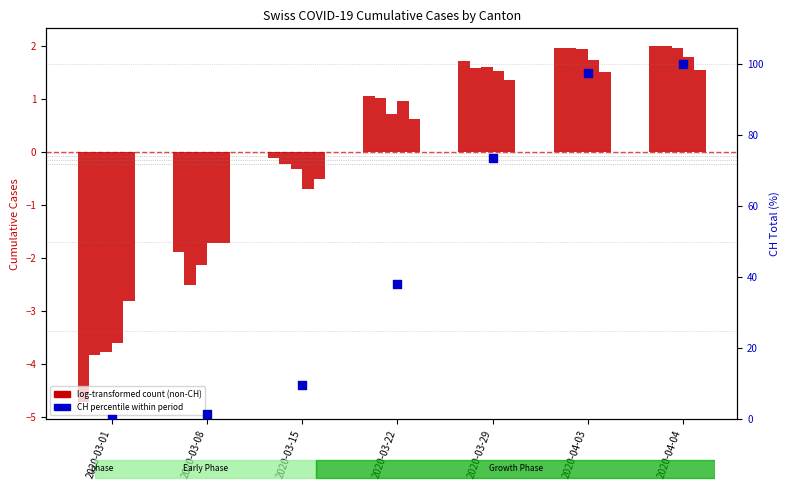

Is the value of TI at 2020-03-08 greater than the value of CH percentile at 2020-03-15?

No